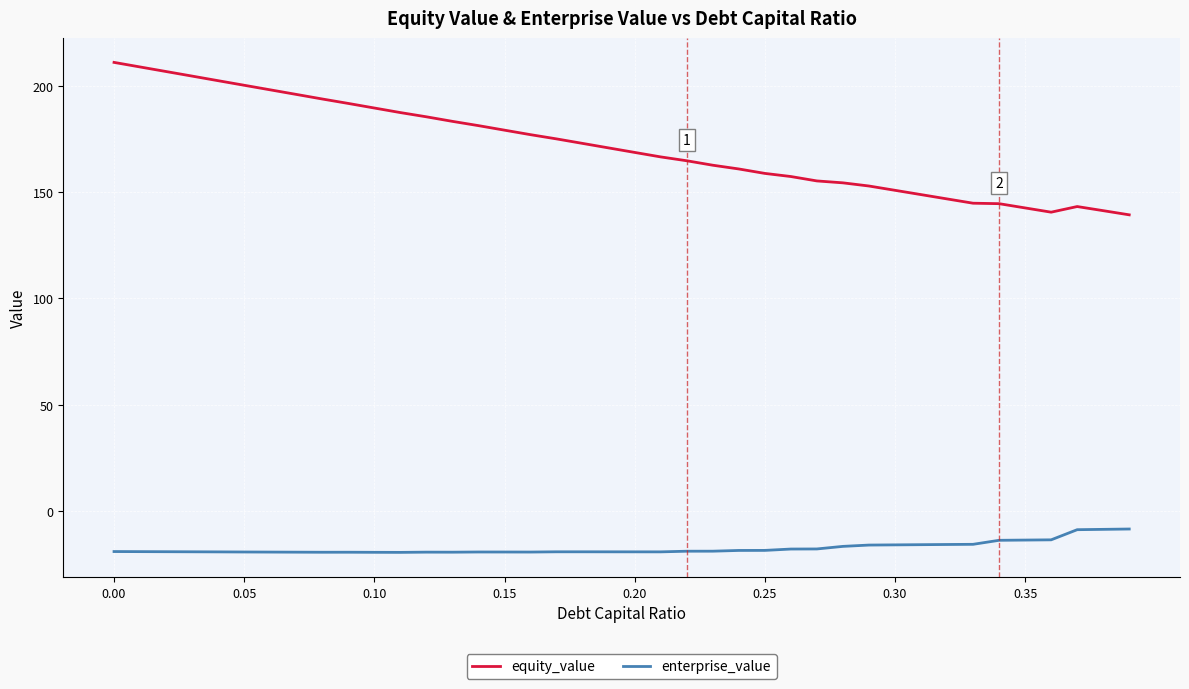

True or false: equity_value and enterprise_value cross at least once.

False